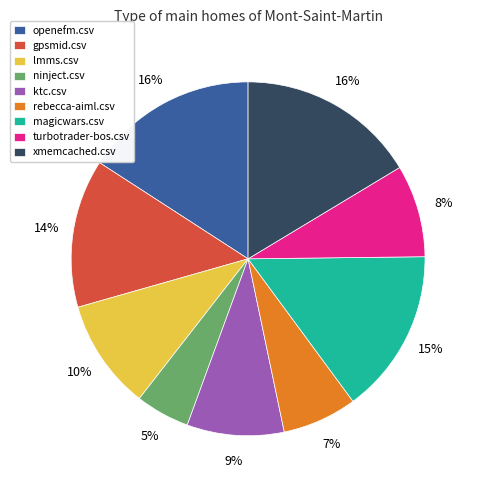

Between magicwars.csv and turbotrader-bos.csv, which is larger?

magicwars.csv